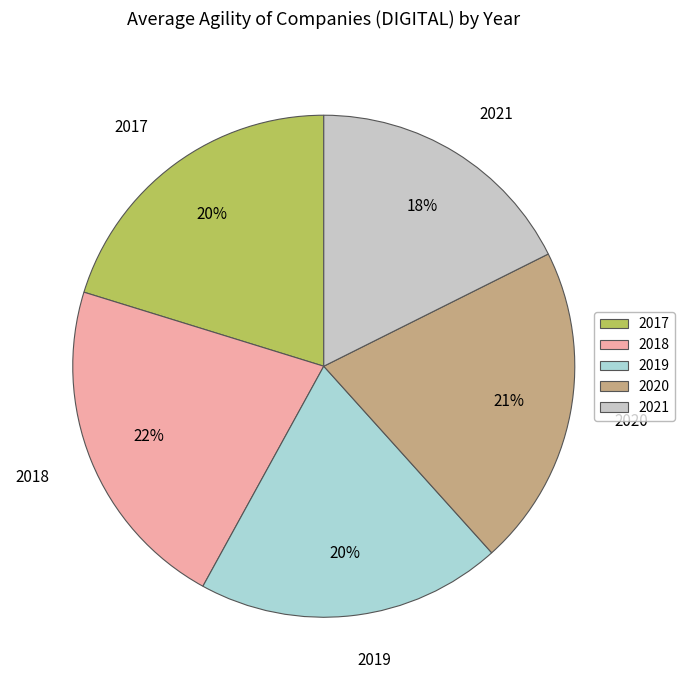

To the nearest percent, what is the difference between the 2019 and 2020 slice percentages?

1%